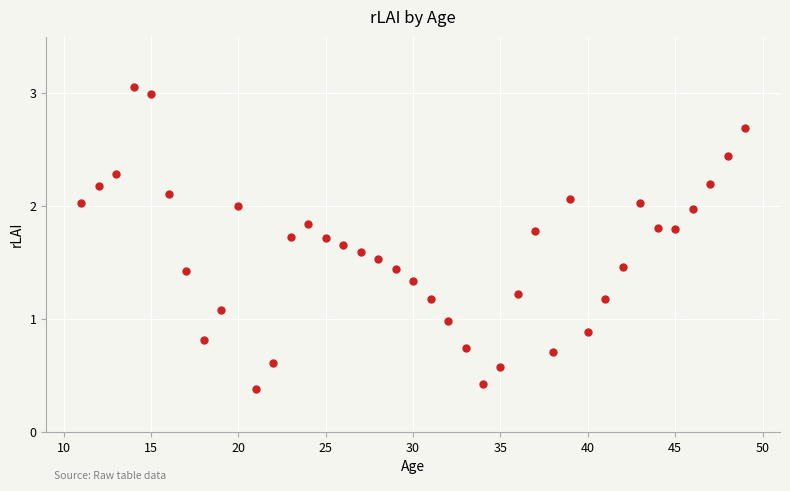

What is the range of X values (max minus min)?

38.0